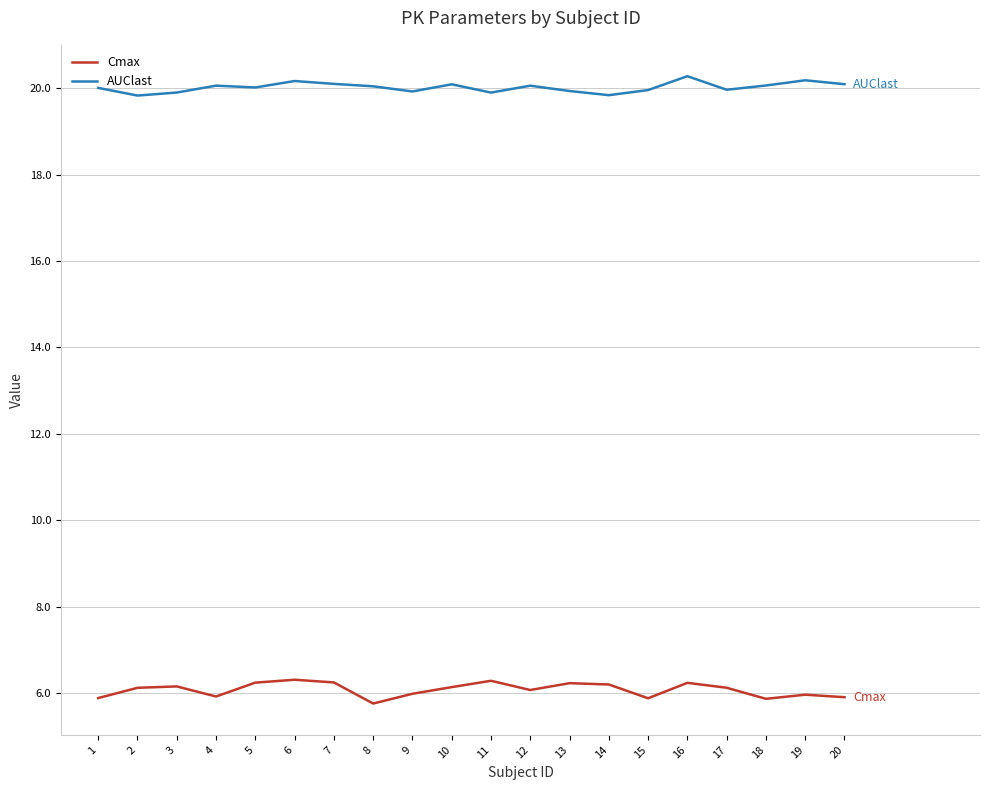

How many lines are shown in the chart?

2